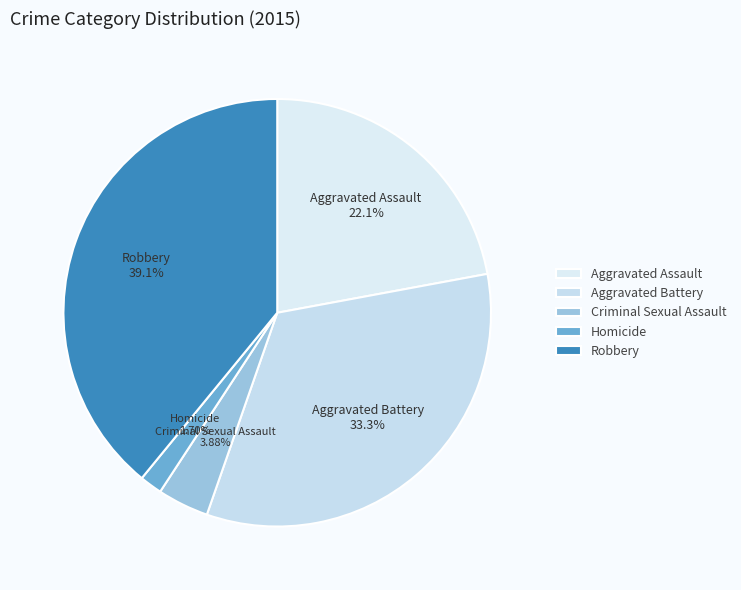

What percentage is the Aggravated Battery slice, to the nearest percent?

33%